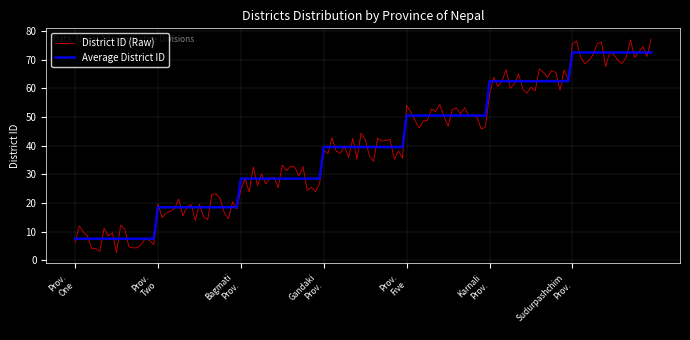

Which series has the largest range (max minus min)?

District ID (Raw)